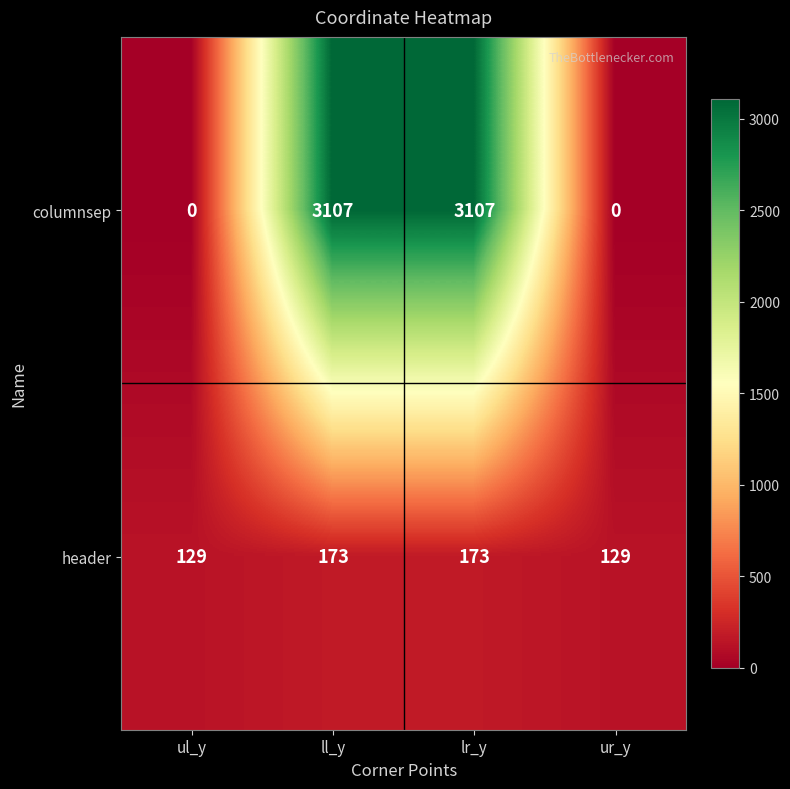

What value does the header series have at ll_y, to the nearest 10?

170